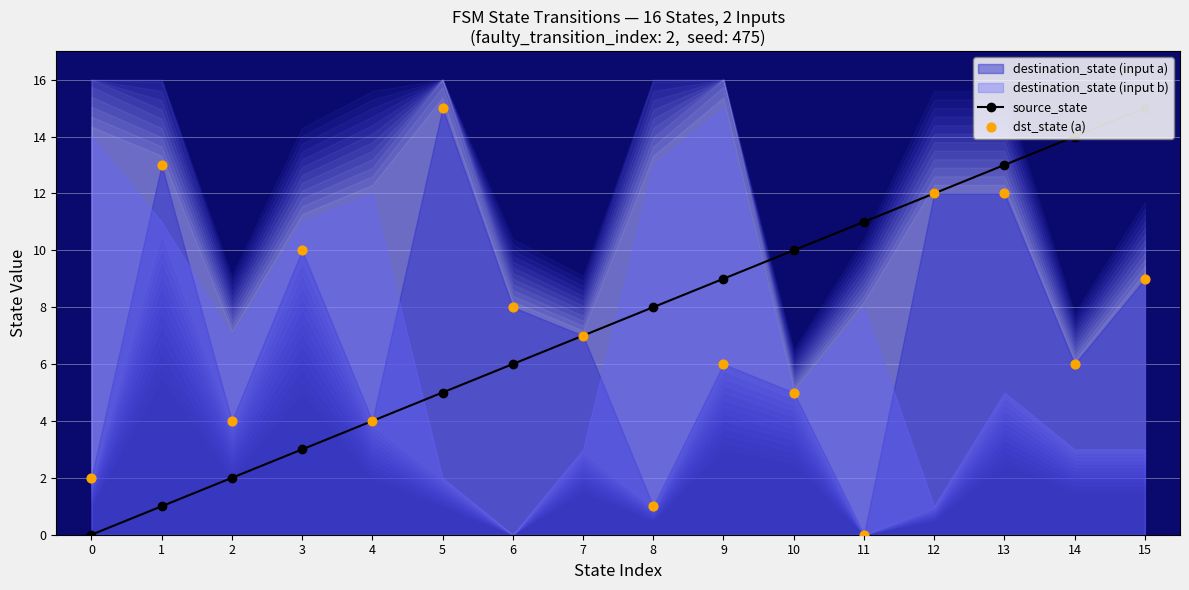

Which series reaches the maximum Y coordinate?

source_state